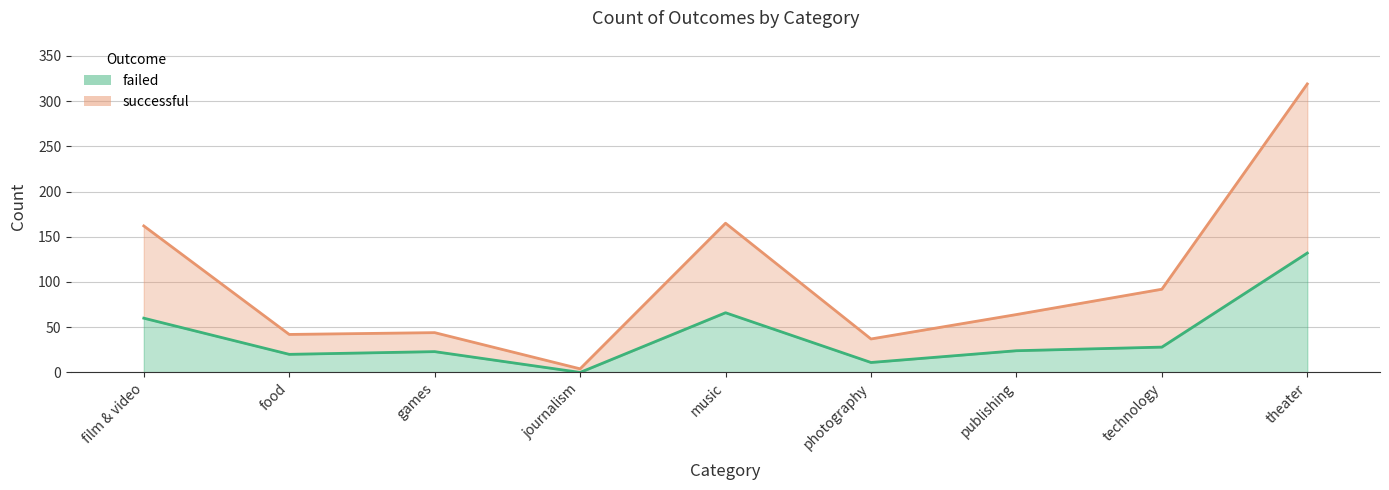

At which label does successful first exceed 64?

film & video